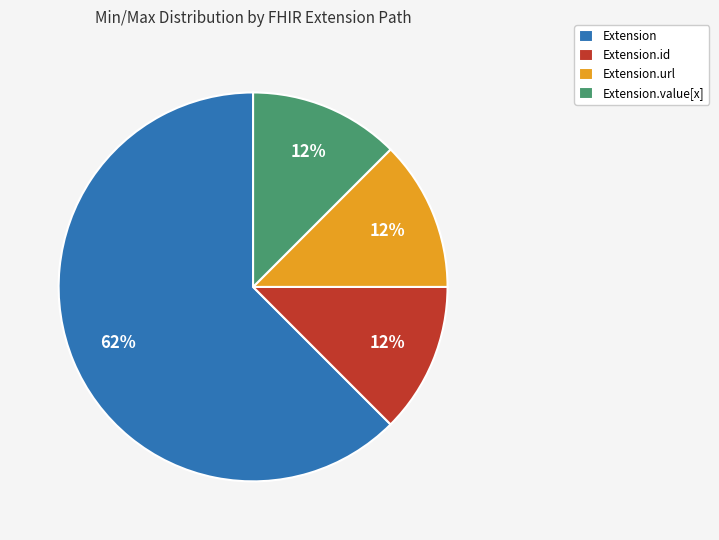

How many slices are in this pie chart?

4